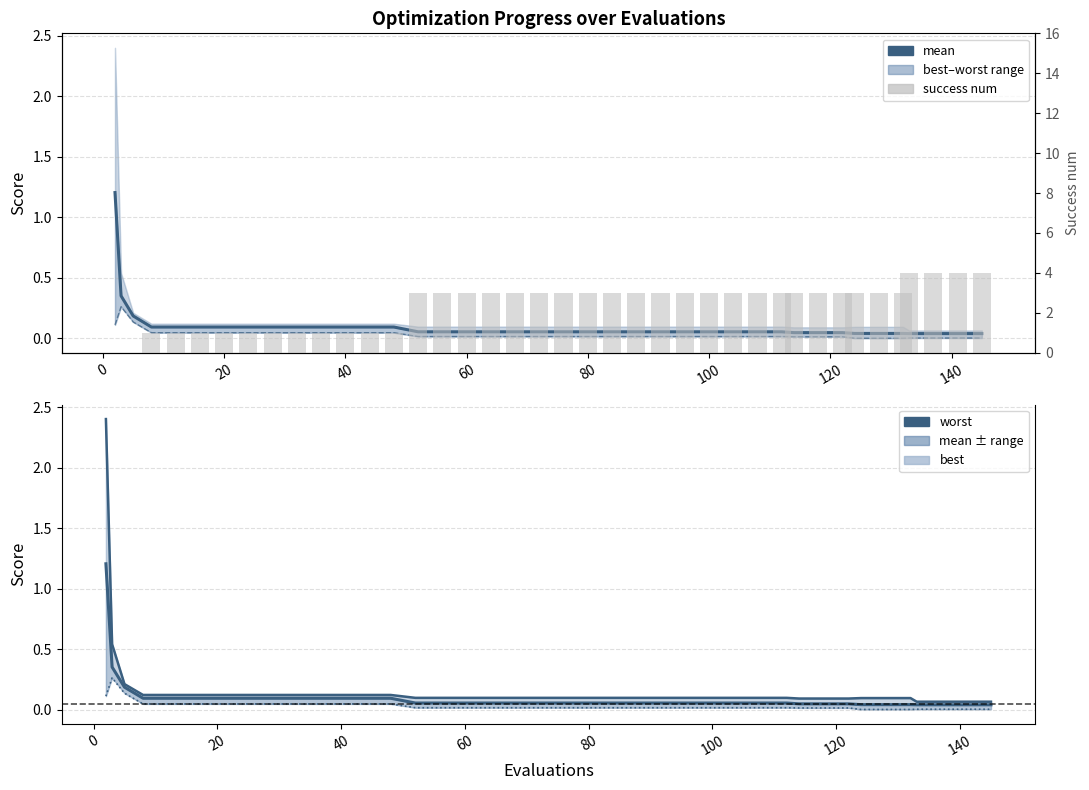

The value of success num at 20 is 2.4. True or false?

False